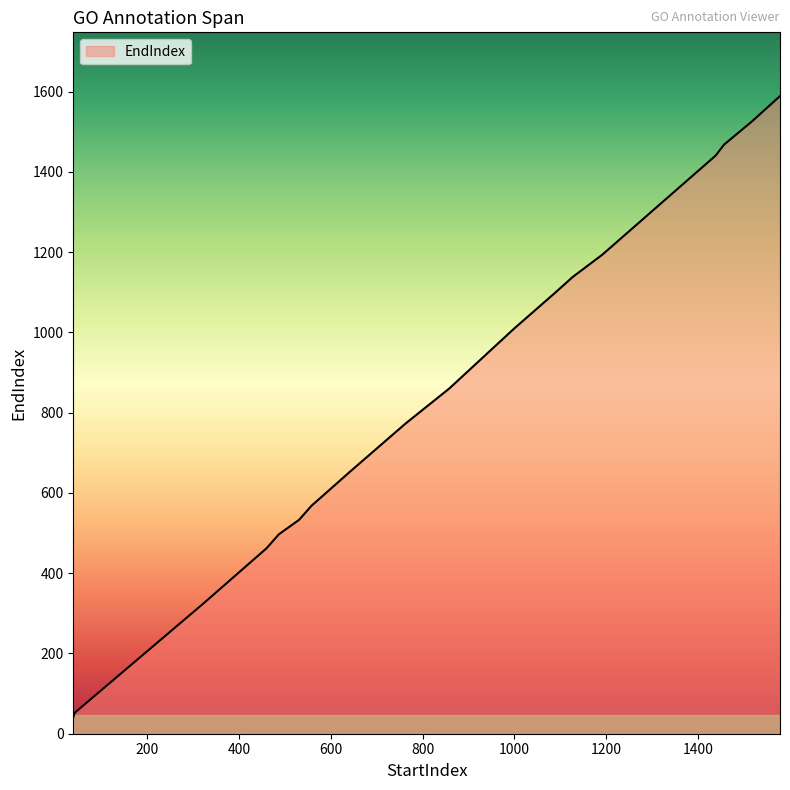

True or false: there are more than 0 points higher than both neighbors.

False